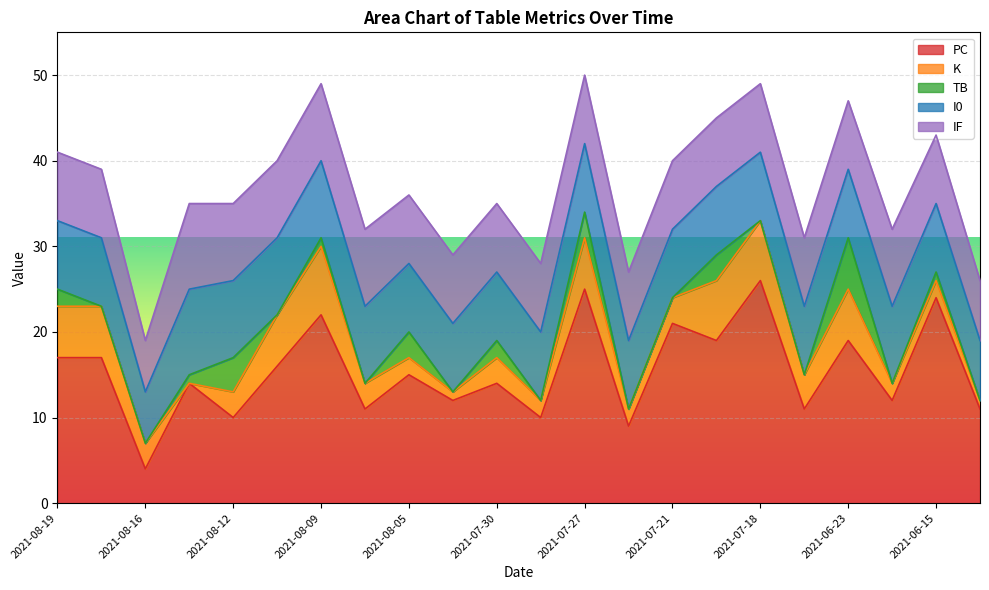

What is the value of the K point at the 11th from the left?

3